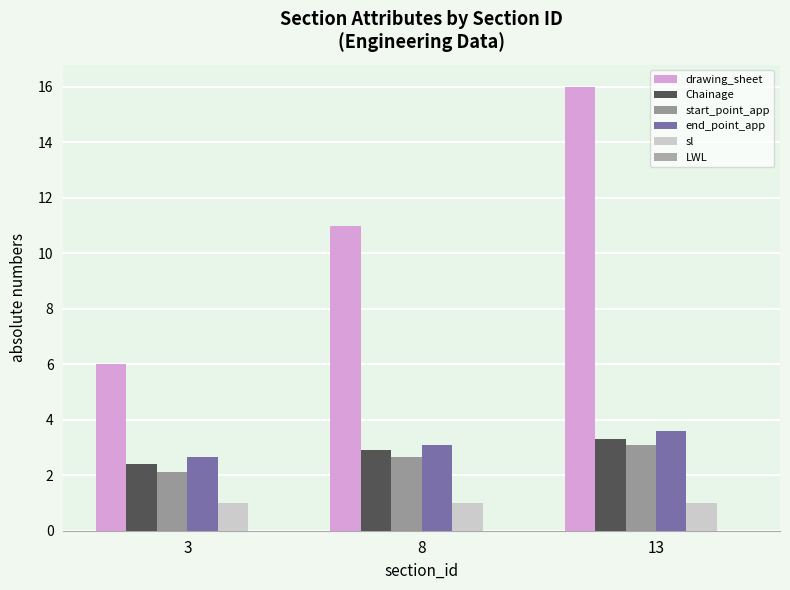

Between 3 and 13, which series saw the biggest shift?

drawing_sheet